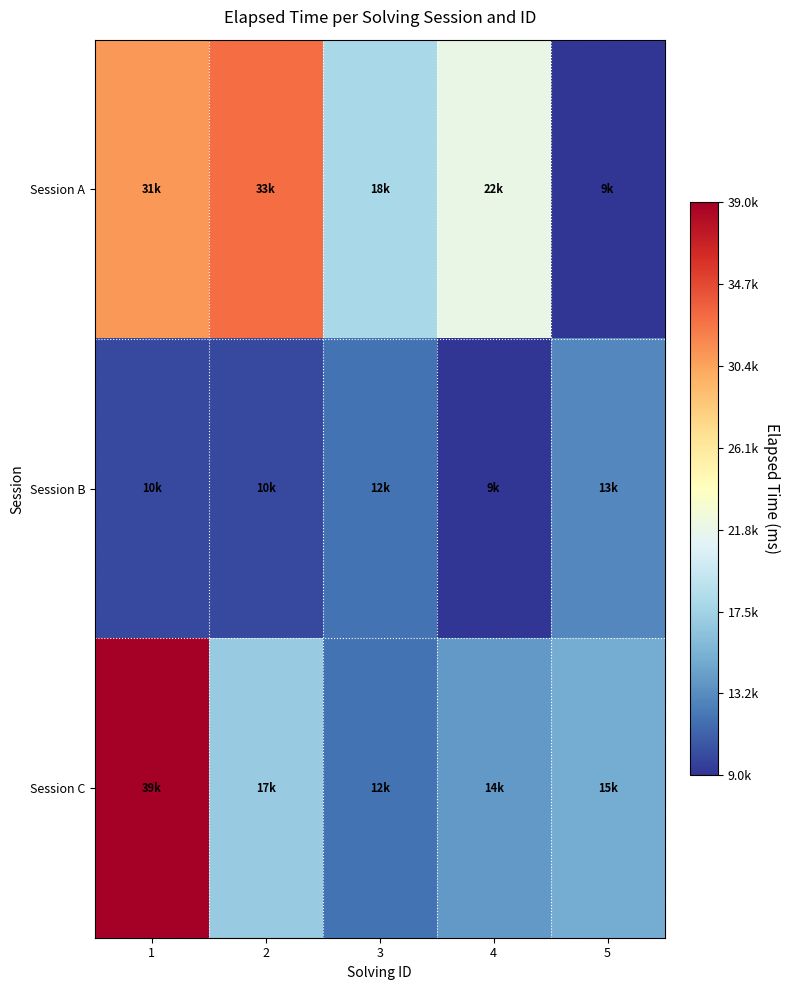

How many data points does each series have?

5